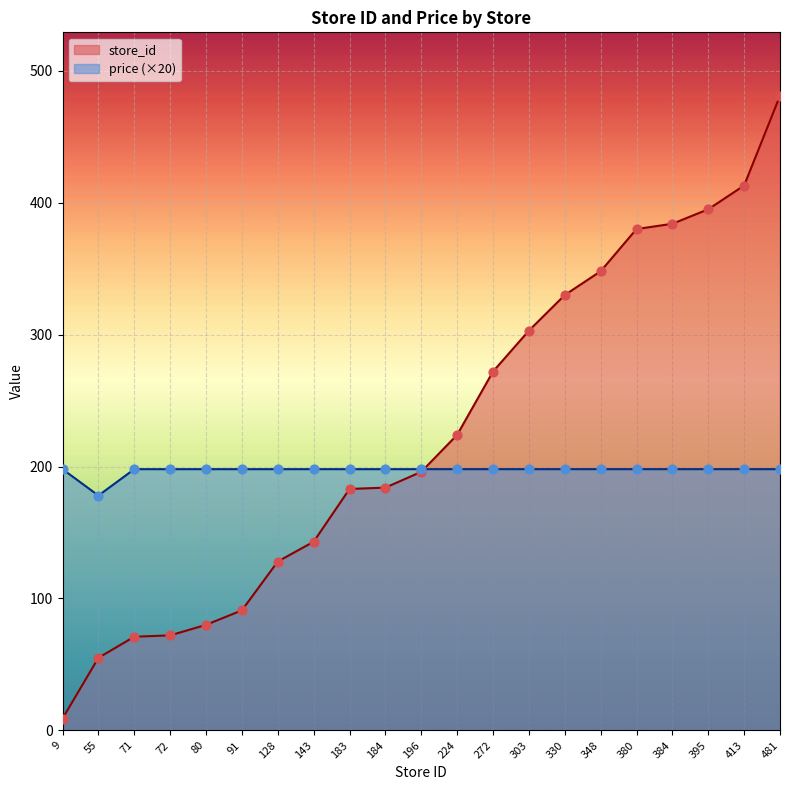

At how many categories does at least one series exceed 243?

9